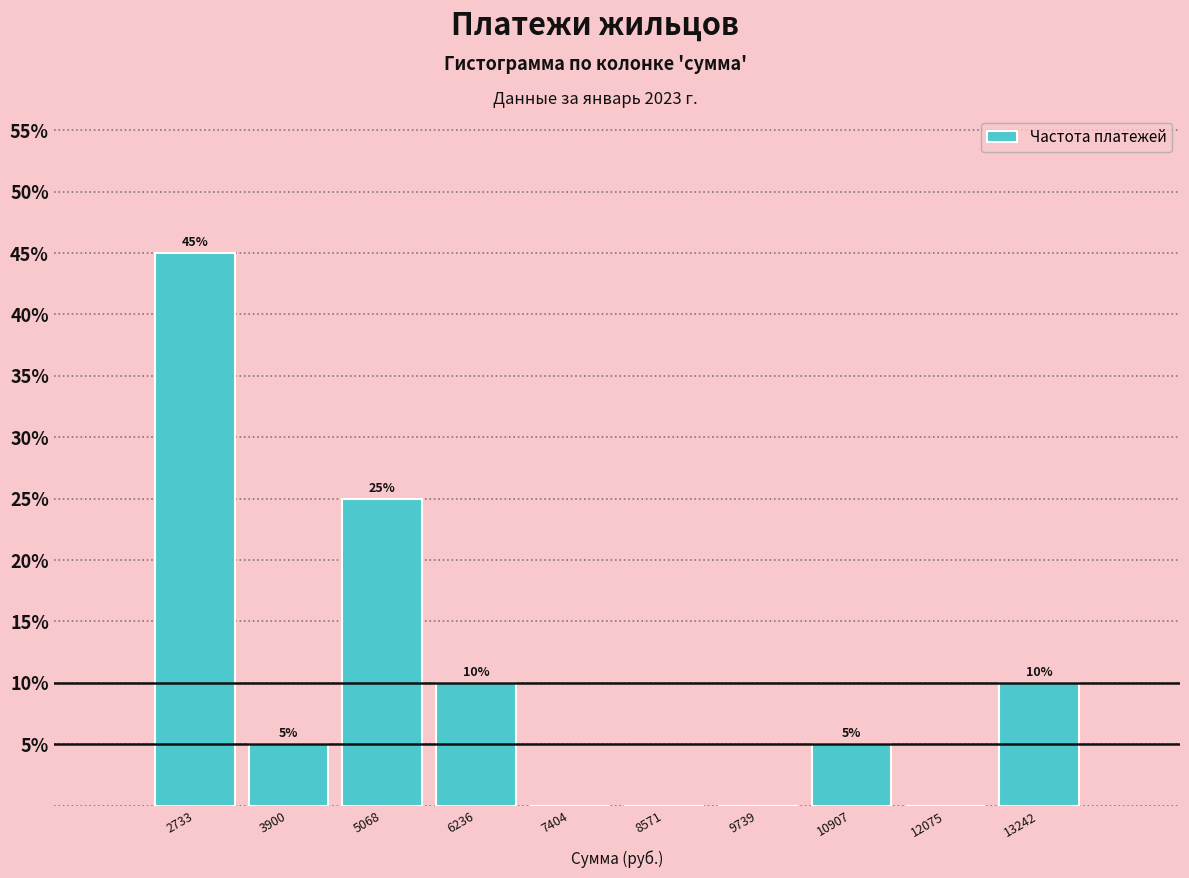

Over which range of the x-axis is the bar tallest?

2200 to 3400